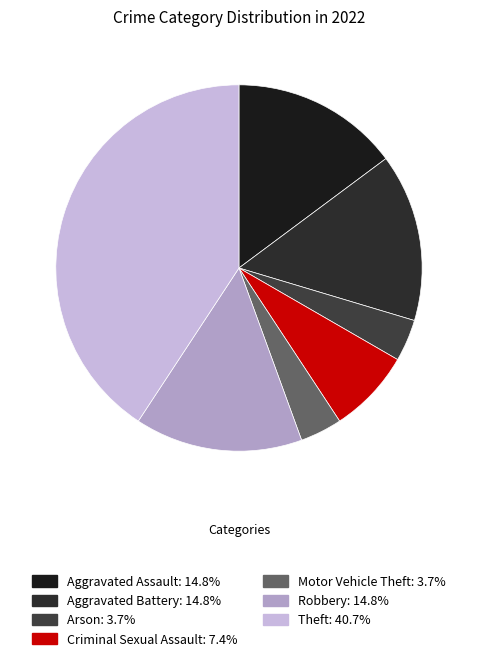

Count the number of slices in the pie.

7